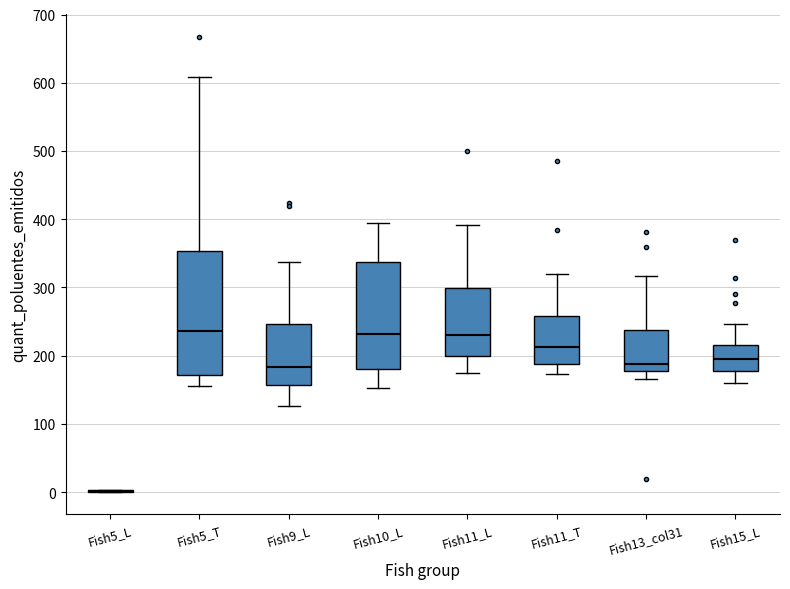

Where does the median line of the box for Fish10_L sit on the y-axis? The values are not printed on the chart, so give them approximately, as read against the axis.

230